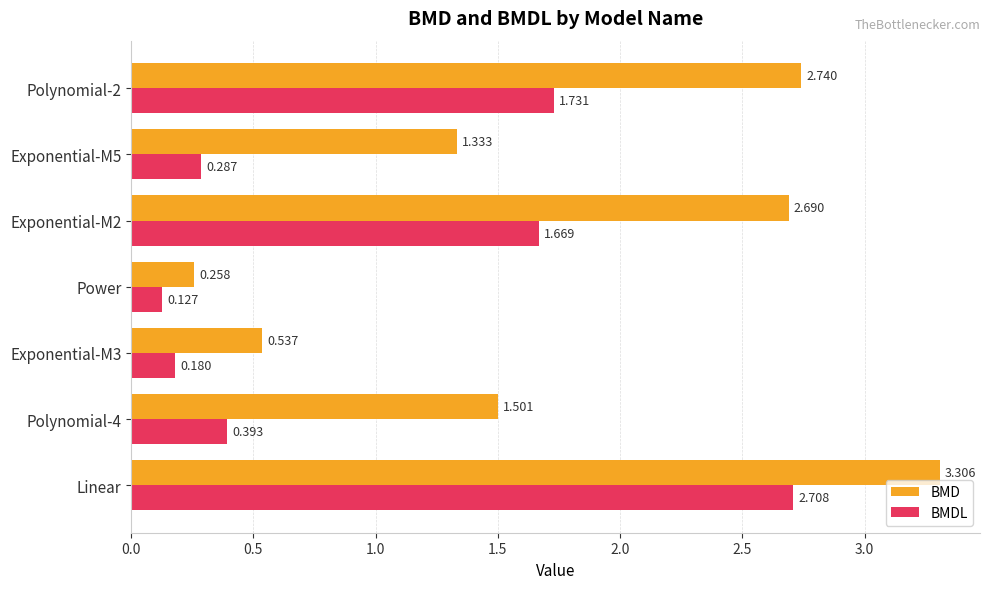

At Exponential-M3, list the series in order from smallest to largest.

BMDL, BMD